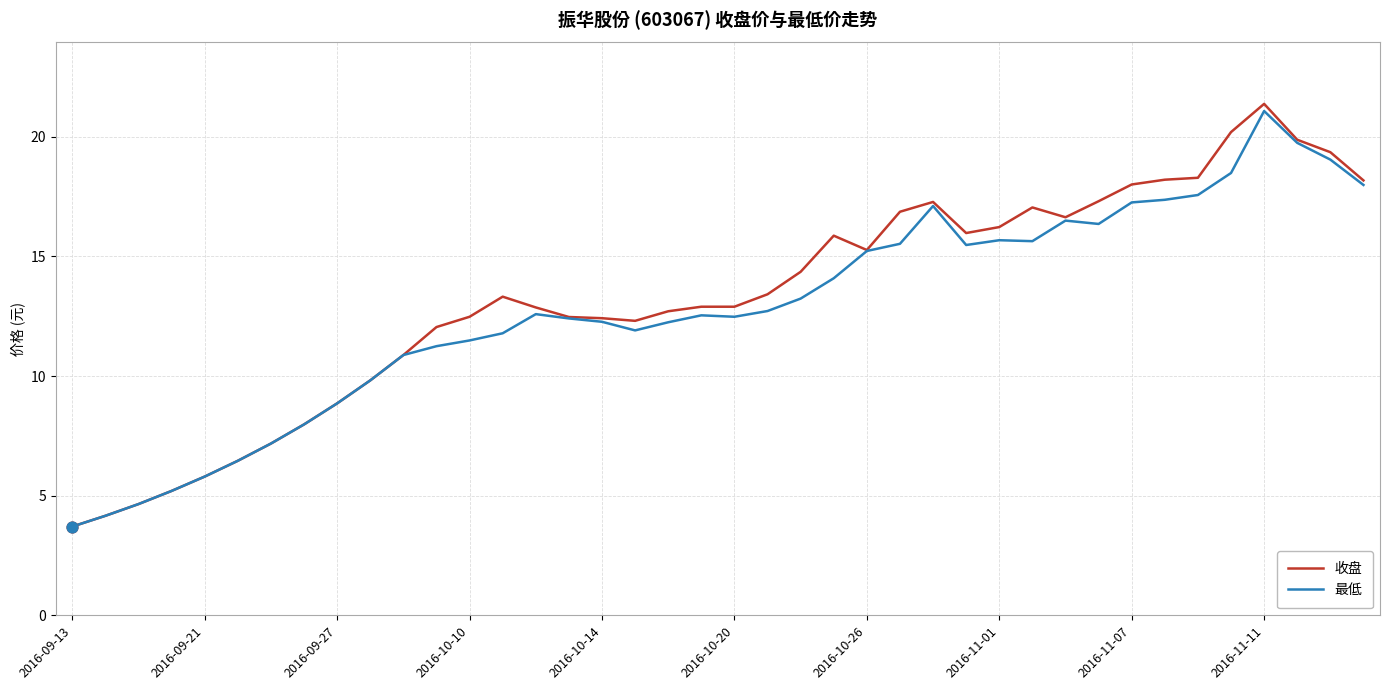

Which series has the largest range (max minus min)?

收盘